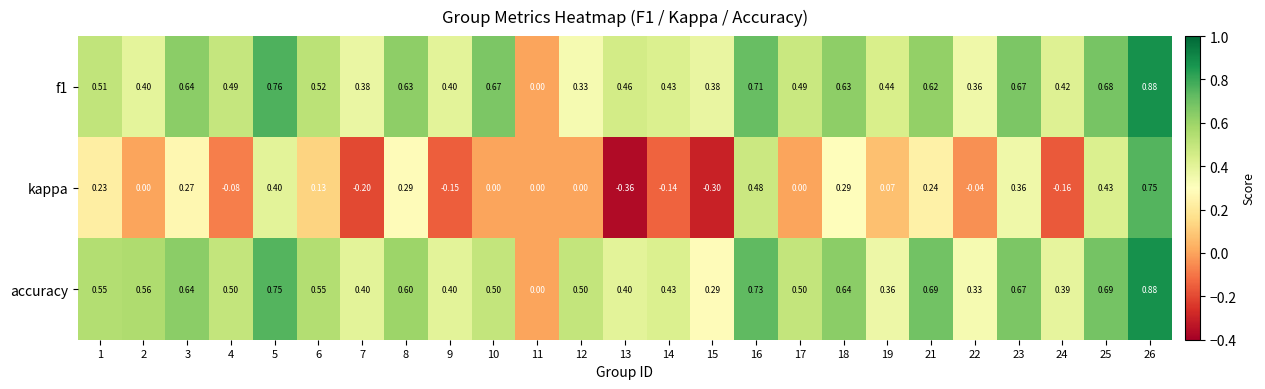

Which series has the largest total across all categories?

accuracy